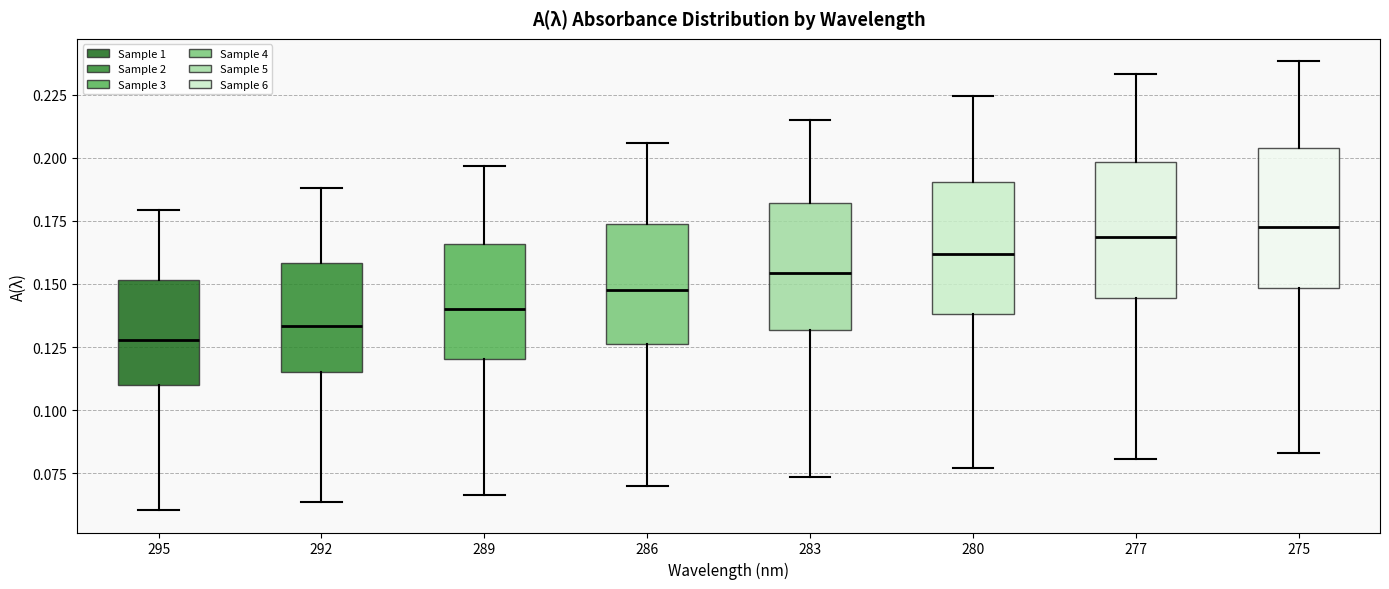

Reading left to right, read every box against the y-axis: the position of its median line, the range the box covers, and the ends of its whiskers. The values are not printed on the chart, so give them approximately, as read against the axis.

295: median 0.130, box 0.110 to 0.150, whiskers 0.060 to 0.180
292: median 0.135, box 0.115 to 0.160, whiskers 0.065 to 0.190
289: median 0.140, box 0.120 to 0.165, whiskers 0.065 to 0.195
286: median 0.145, box 0.125 to 0.175, whiskers 0.070 to 0.205
283: median 0.155, box 0.130 to 0.180, whiskers 0.075 to 0.215
280: median 0.160, box 0.140 to 0.190, whiskers 0.075 to 0.225
277: median 0.170, box 0.145 to 0.200, whiskers 0.080 to 0.235
275: median 0.175, box 0.150 to 0.205, whiskers 0.085 to 0.240